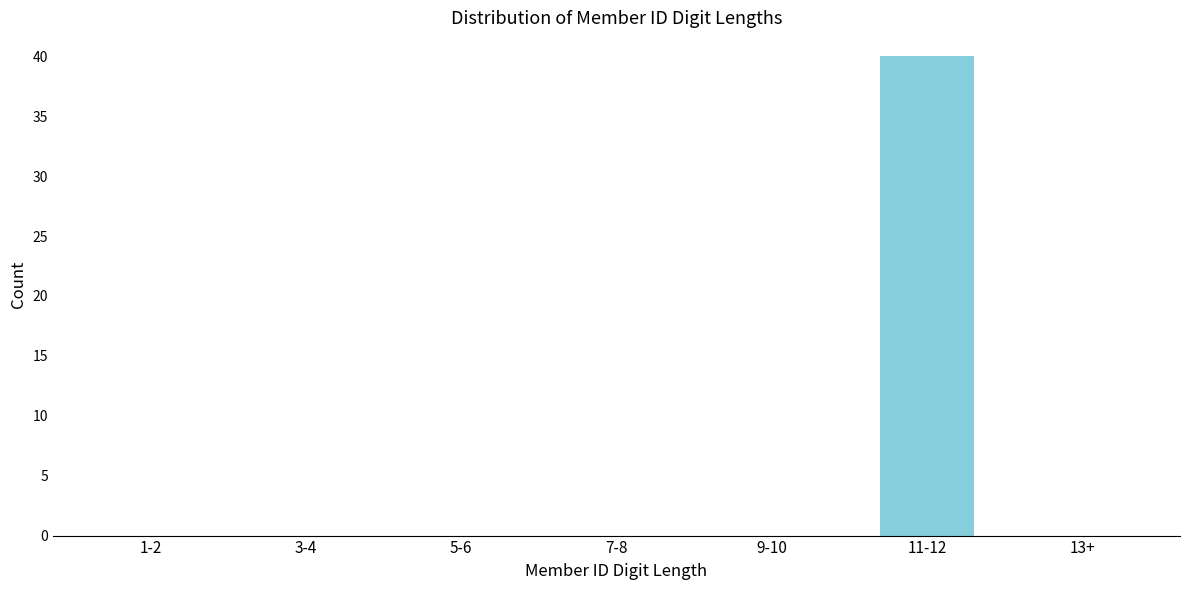

Reading right to left, extract all data points from this chart.

13+=0	11-12=40	9-10=0	7-8=0	5-6=0	3-4=0	1-2=0